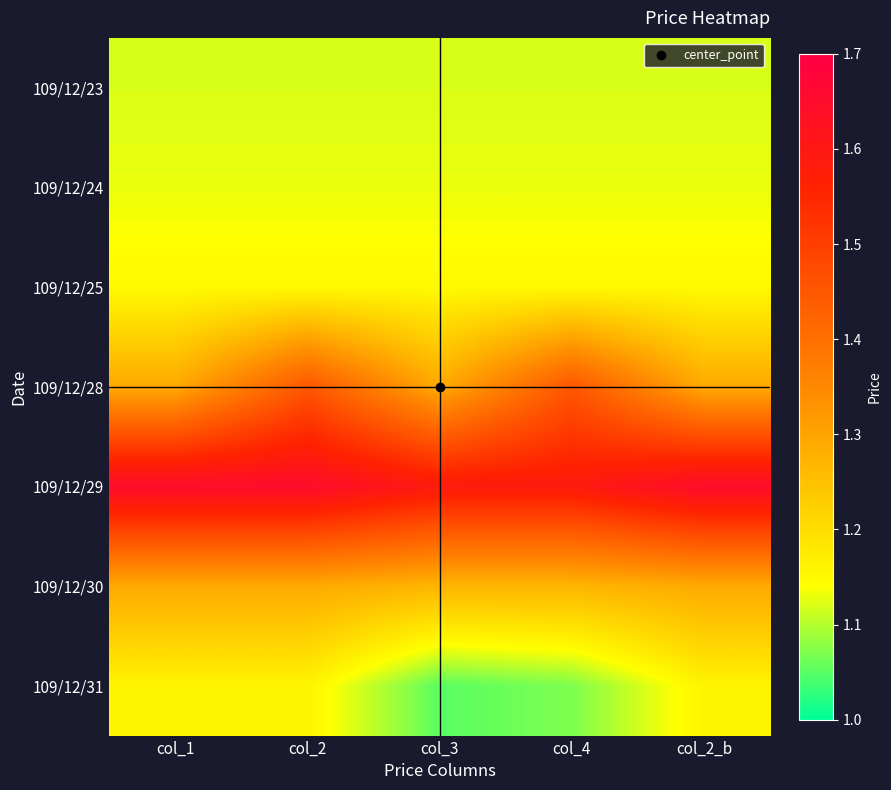

Which has a higher value, col_1 or col_2_b?

col_1